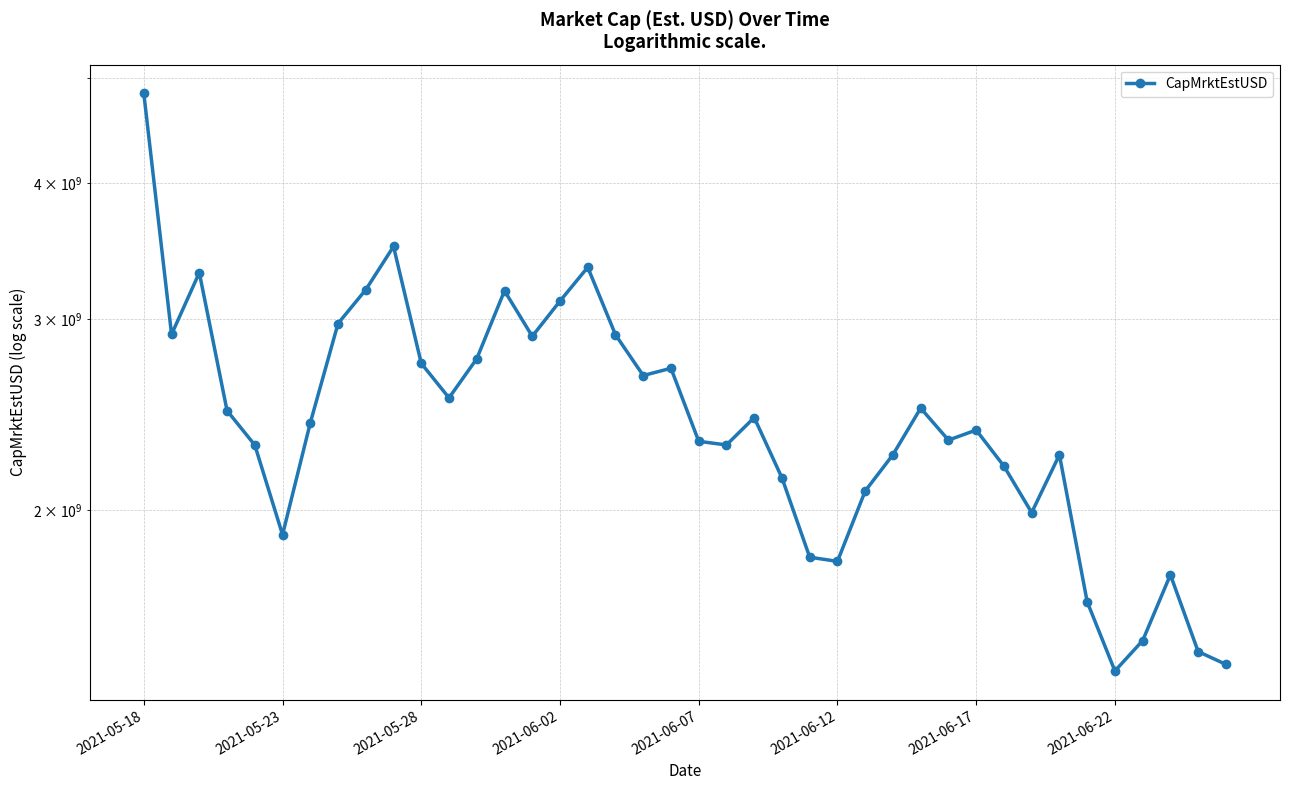

True or false: the data shows 1646420537.1 at 34.

True